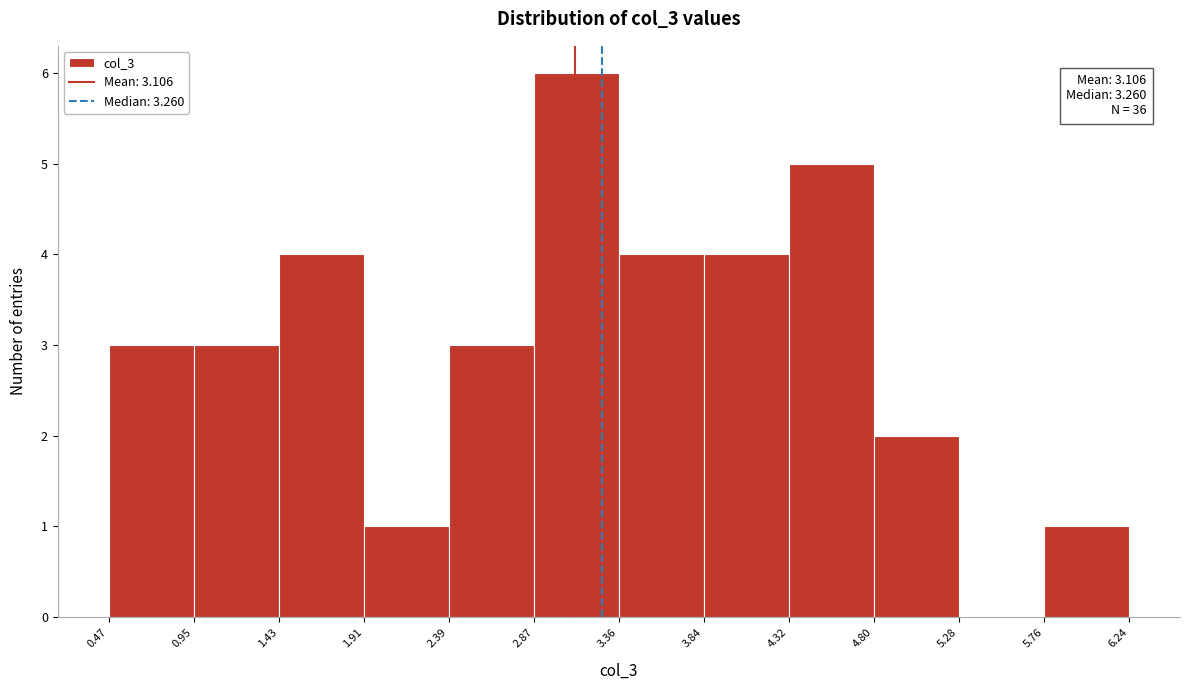

Which range on the x-axis has the tallest bar?

2.87 to 3.36